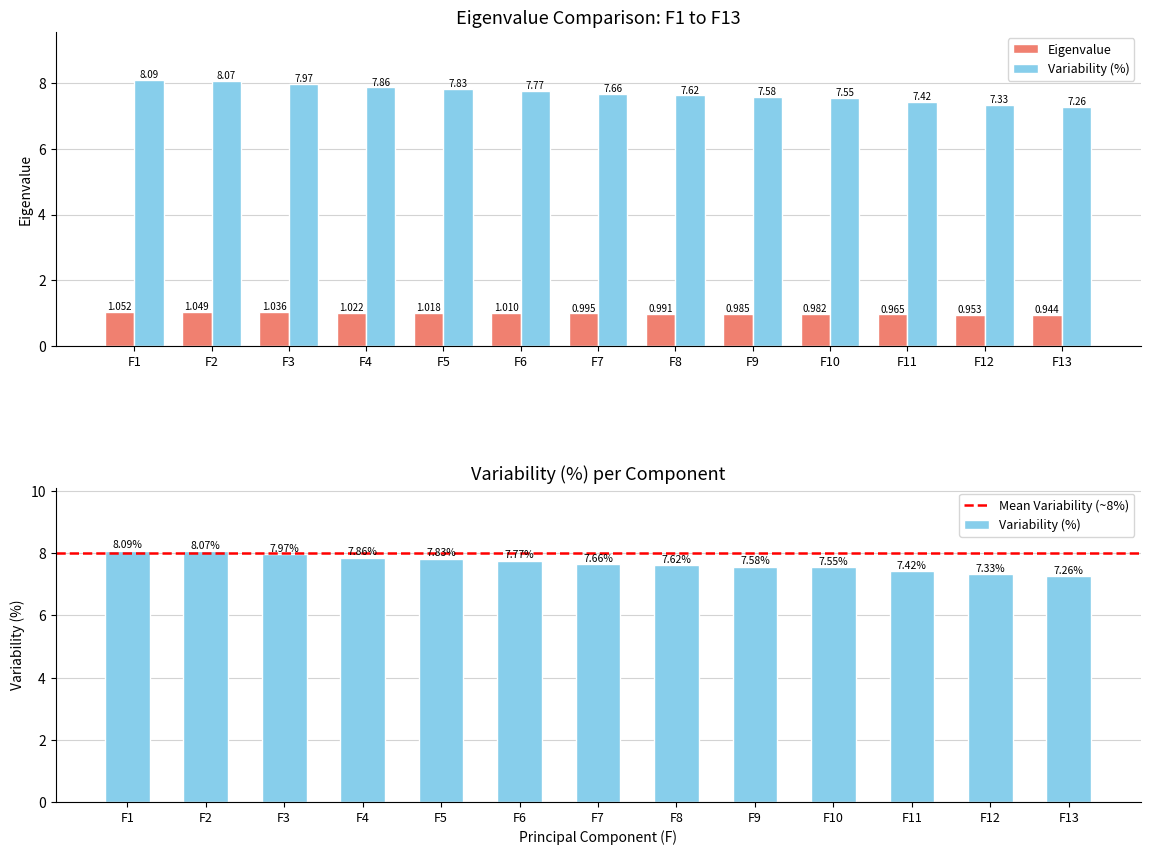

At which label does Eigenvalue reach its peak?

F1